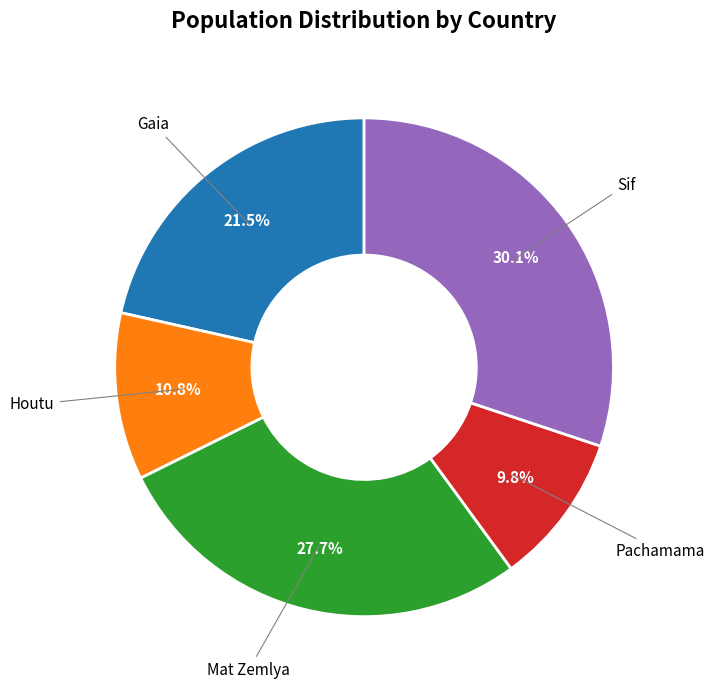

Does any single category account for the majority?

No